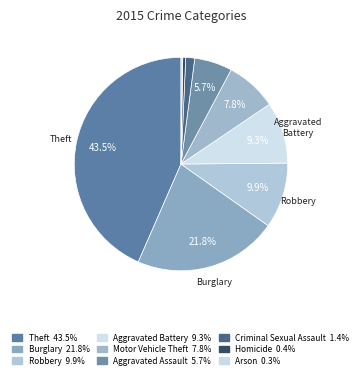

To the nearest percent, what is the average slice percentage?

11%